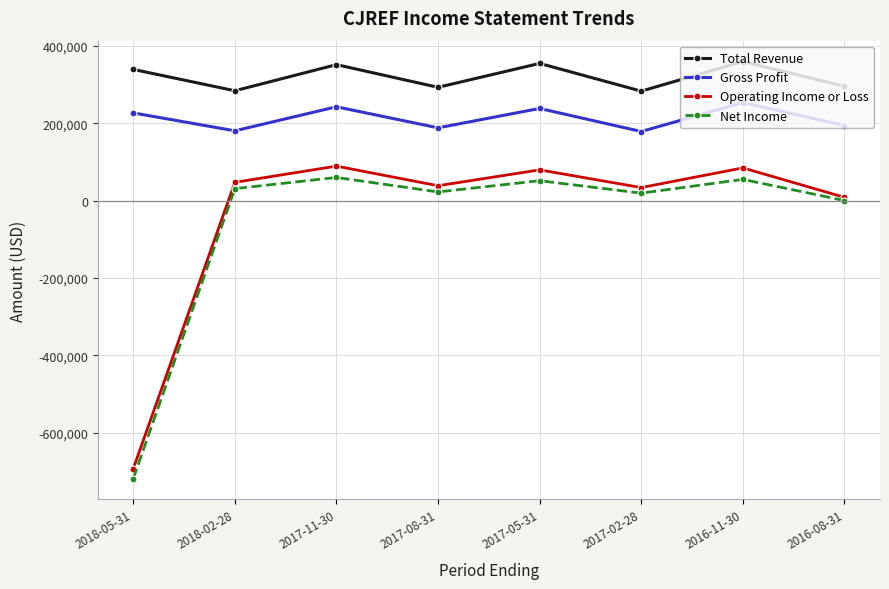

What is the smallest value displayed?

-719000